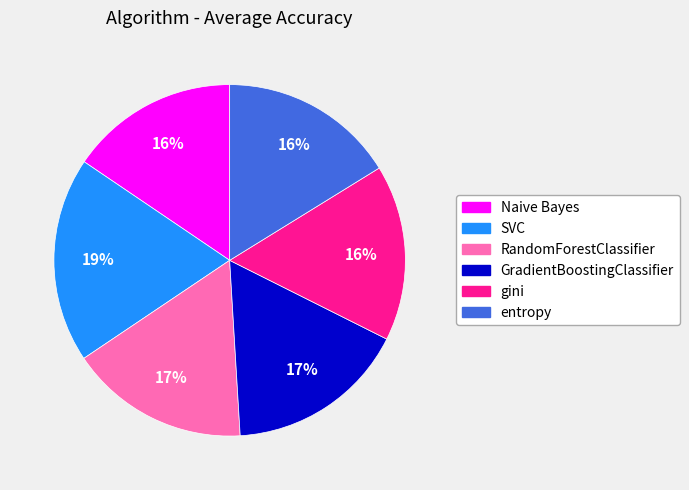

To the nearest percent, what is the difference between the GradientBoostingClassifier and Naive Bayes slice percentages?

1%